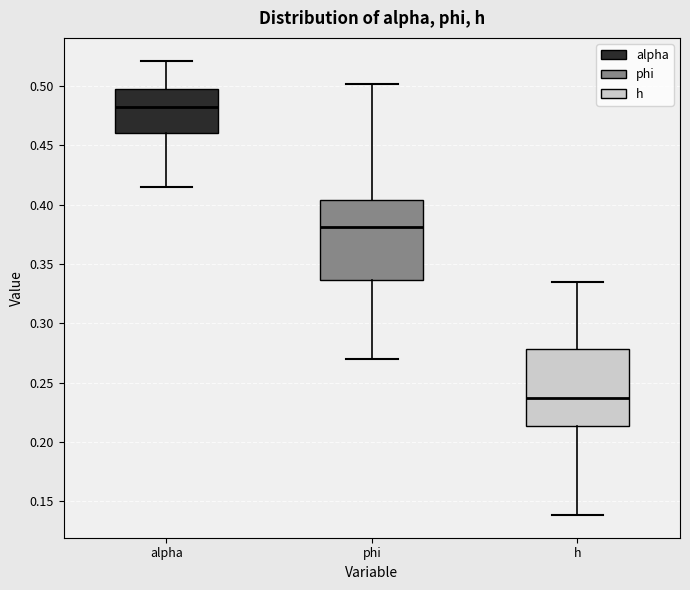

Which box's median line is the highest?

alpha